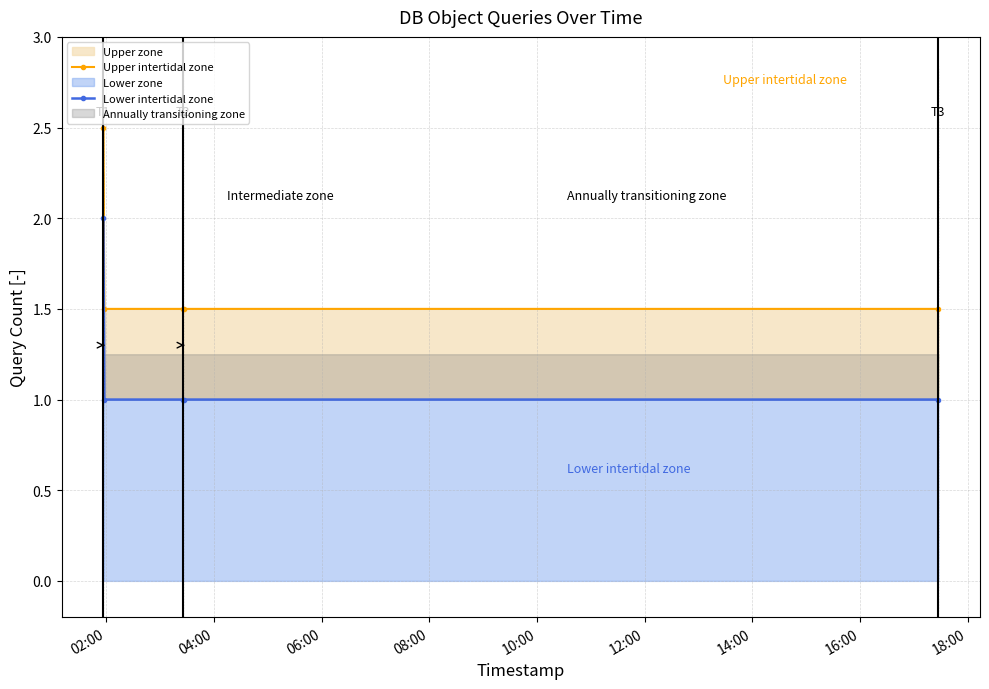

Reading right to left, transcribe all the data shown in this chart.

Upper intertidal zone: 1.5	1.5	1.5	1.5	2.5
Lower intertidal zone: 1.0	1.0	1.0	1.0	2.0